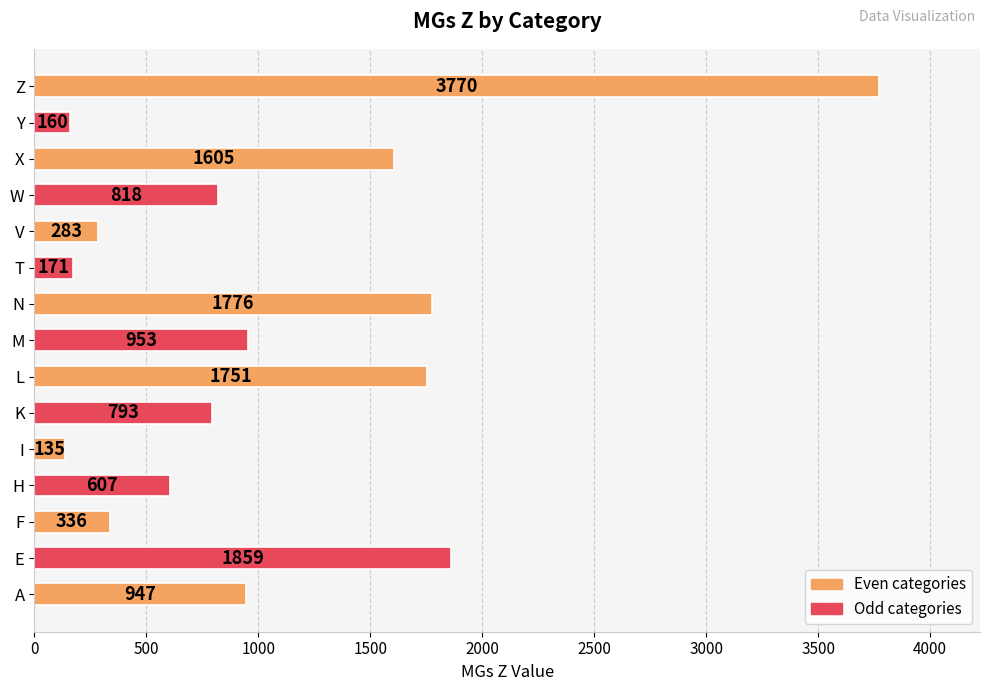

At which label is the value closest to 1952?

E